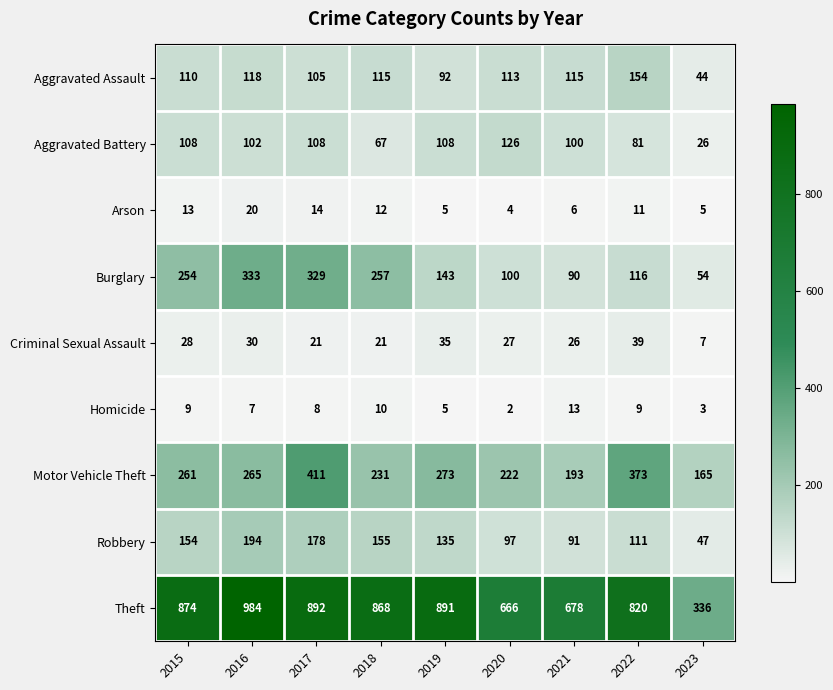

What is the spread (max minus min) of values at 2020?

664